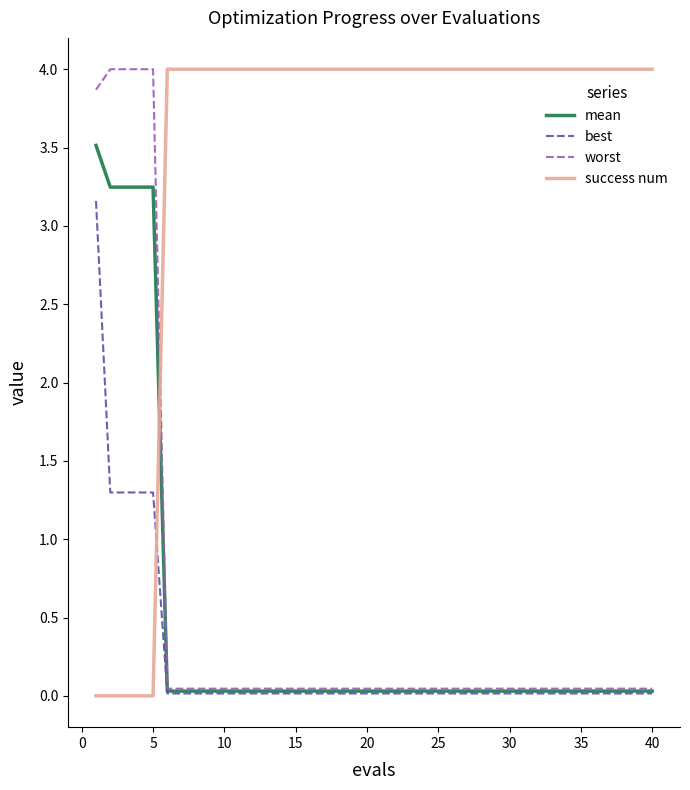

Which series has the largest total across all categories?

success num